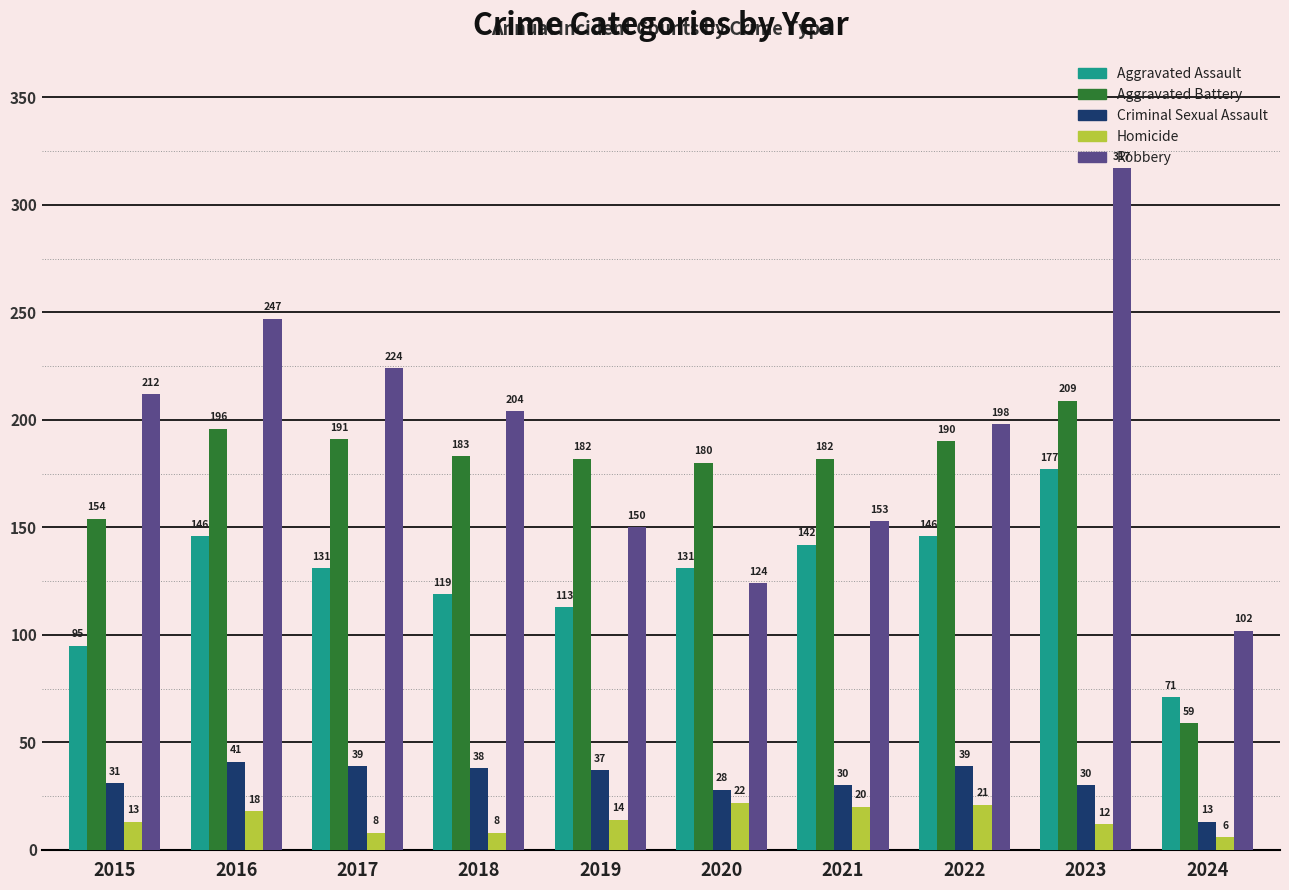

Which series has the widest spread of values?

Robbery